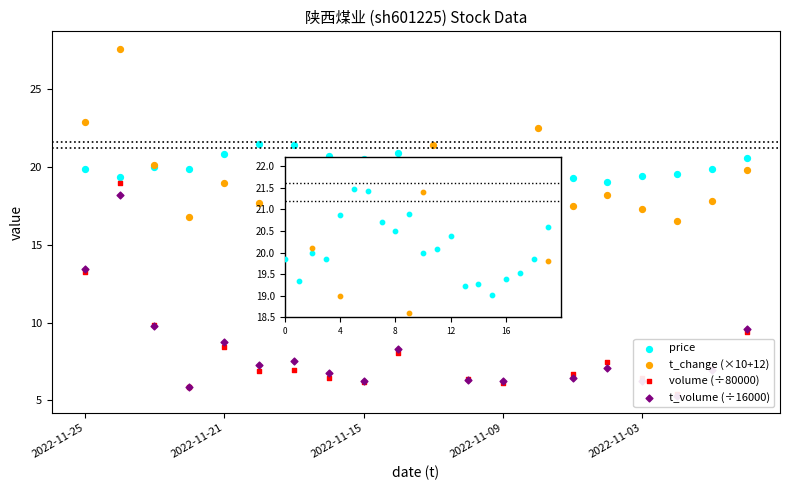

Which series reaches the minimum Y coordinate?

t_volume (÷16000)